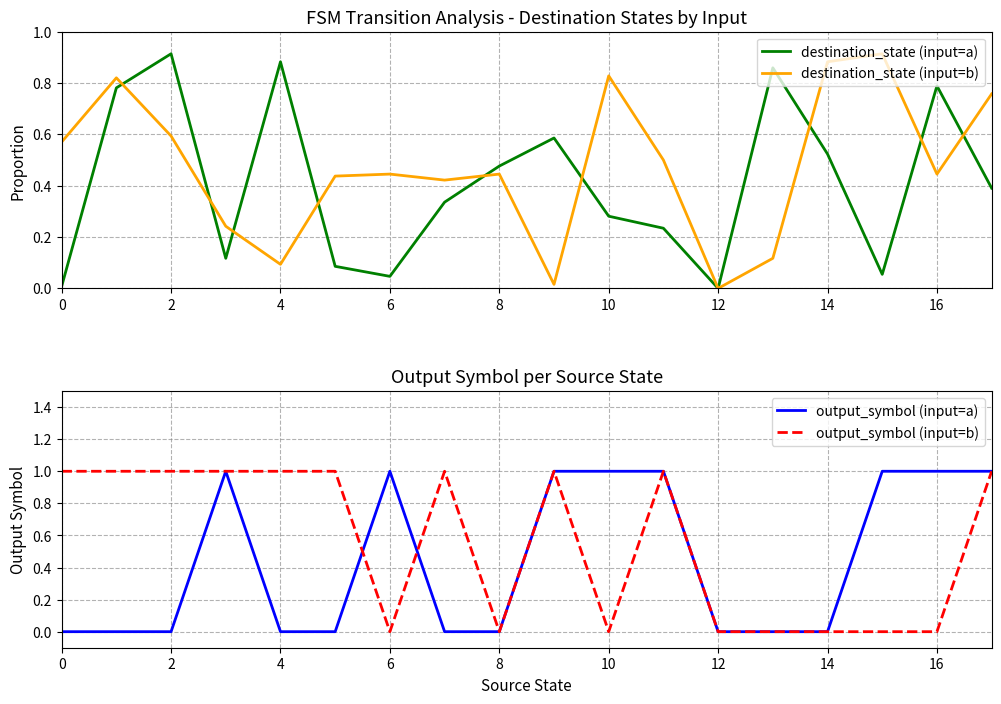

Rank the series by their average value, from highest to lowest.

output_symbol (input=b), destination_state (input=b), output_symbol (input=a), destination_state (input=a)